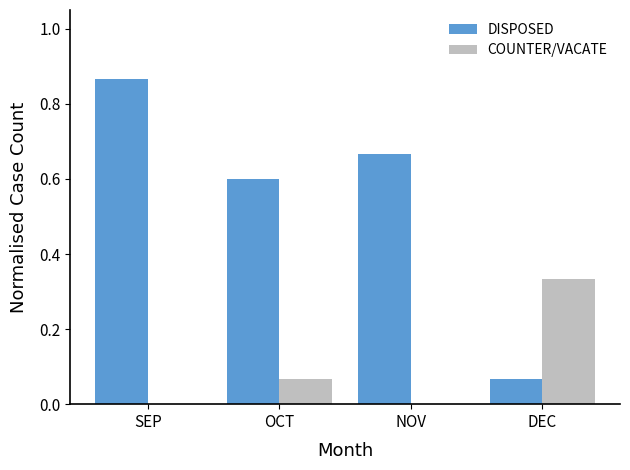

What is the sum of all DISPOSED values?

2.2